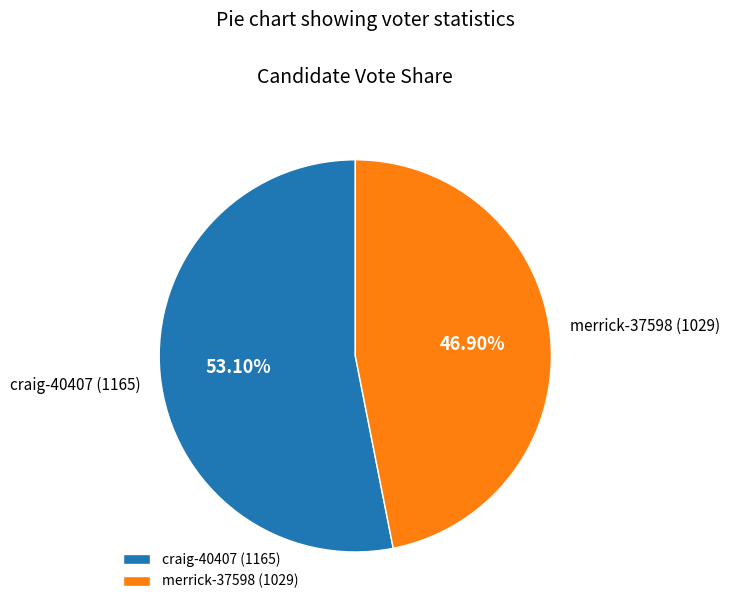

Do craig-40407 and merrick-37598 together represent more than half of the pie?

Yes